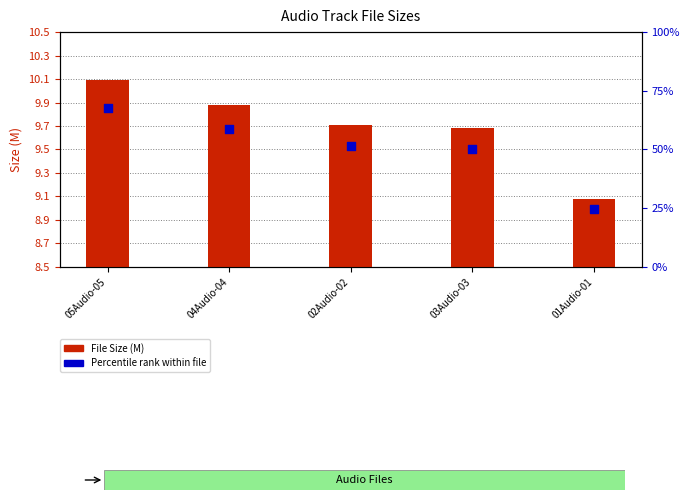

Which series has the widest spread of Y values?

File Size (M)